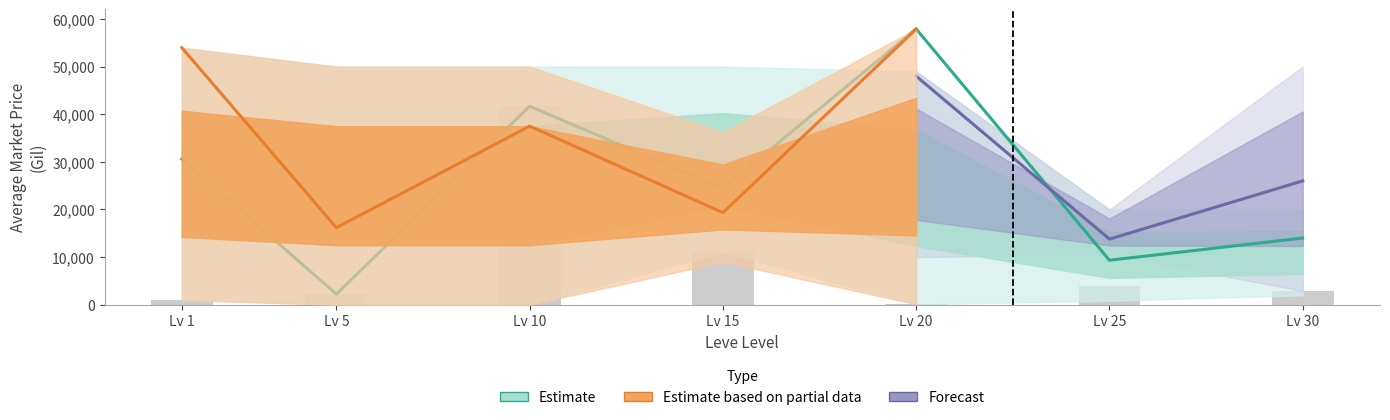

What is the difference between the highest and lowest values at 15?

31098.5